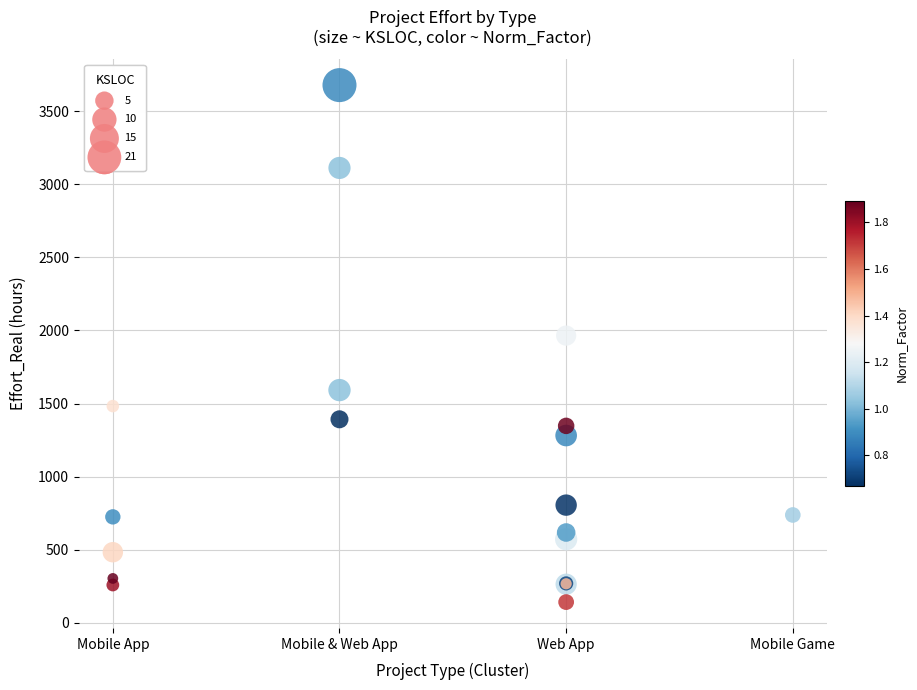

What Y value in the scatter plot is closest to 1910?

1965.0